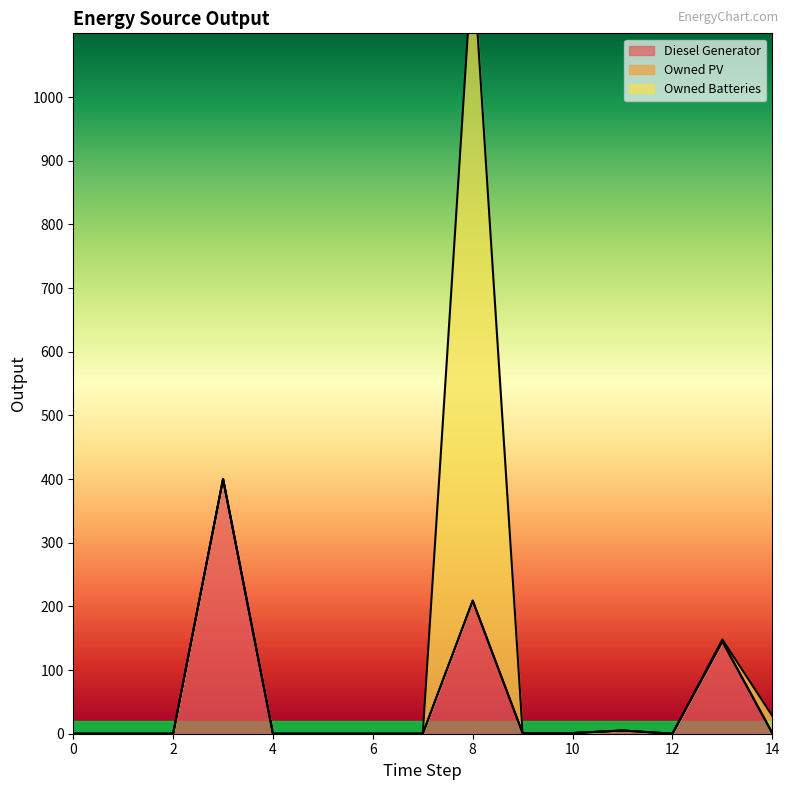

How many data points does each series have?

15